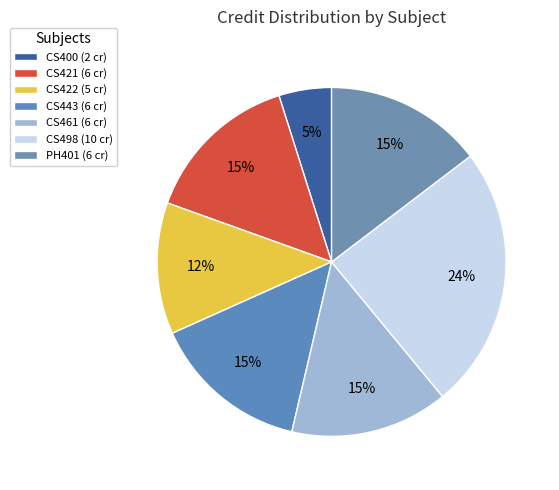

What is the change in value from CS422 to CS461?

+1